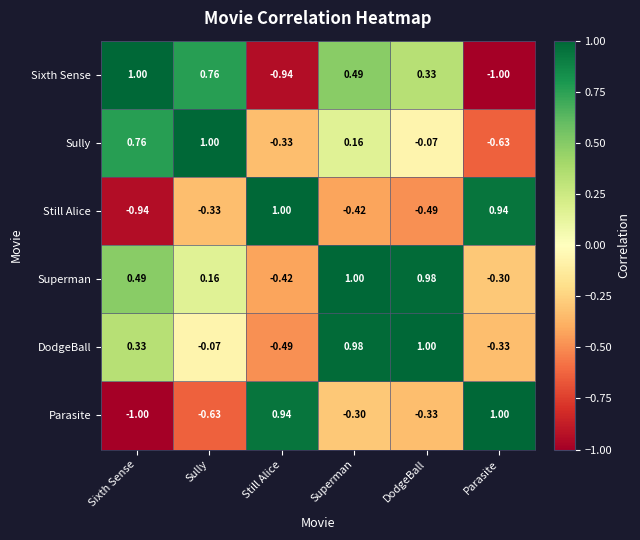

At which label does Still Alice reach its peak?

Still Alice